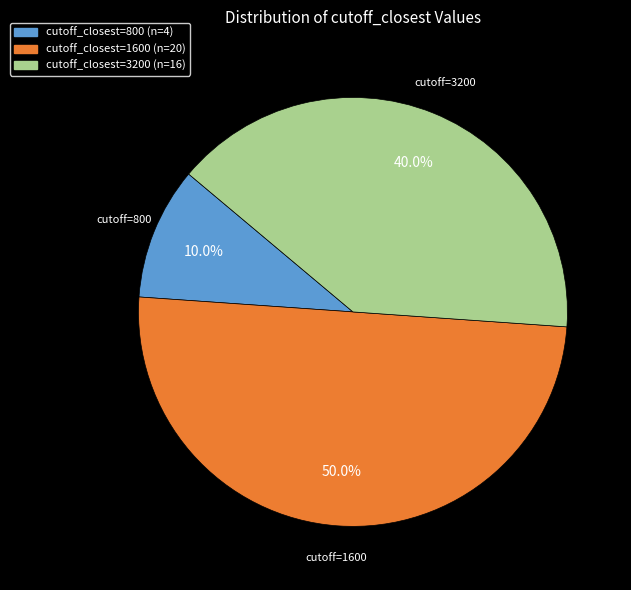

How many slices are in this pie chart?

3